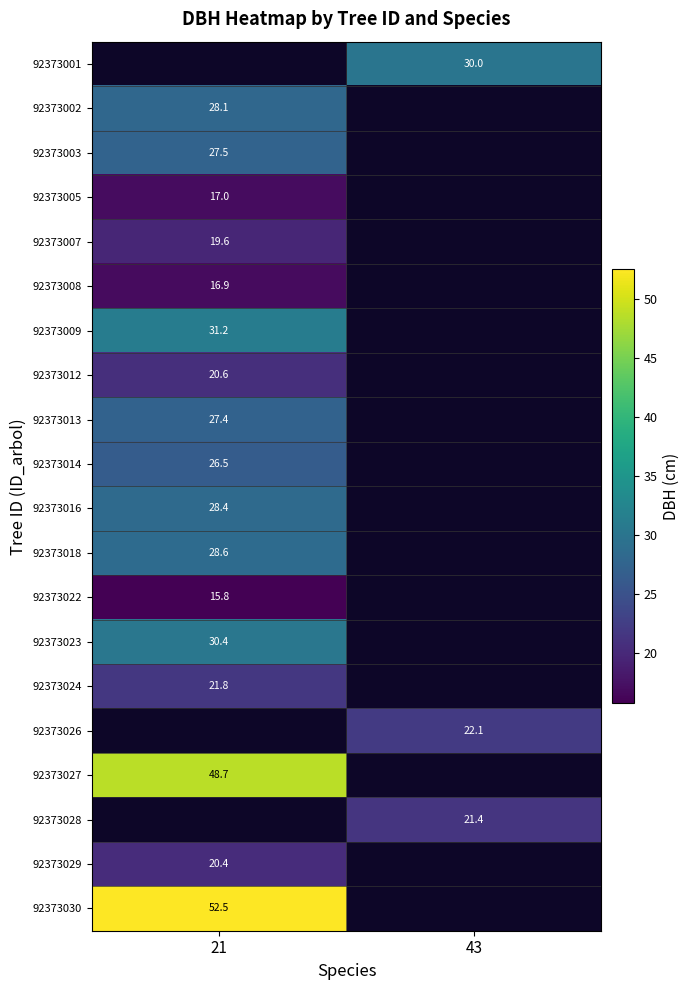

Is the value of 92373003 at 21 greater than the value of 92373024 at 21?

Yes